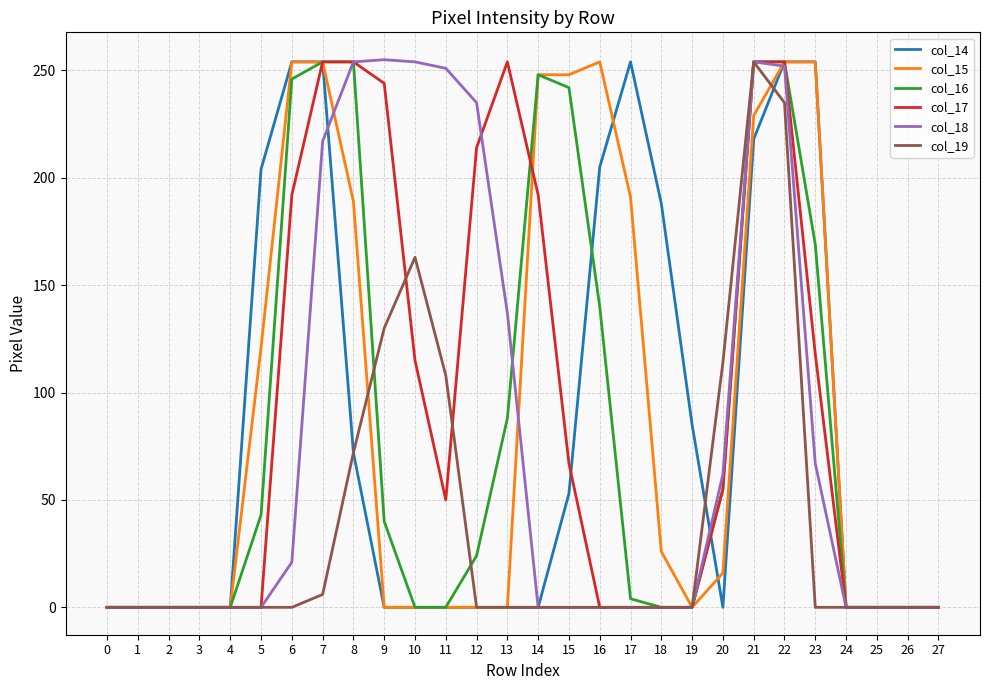

True or false: col_14 has a value of 0 at 20.

True